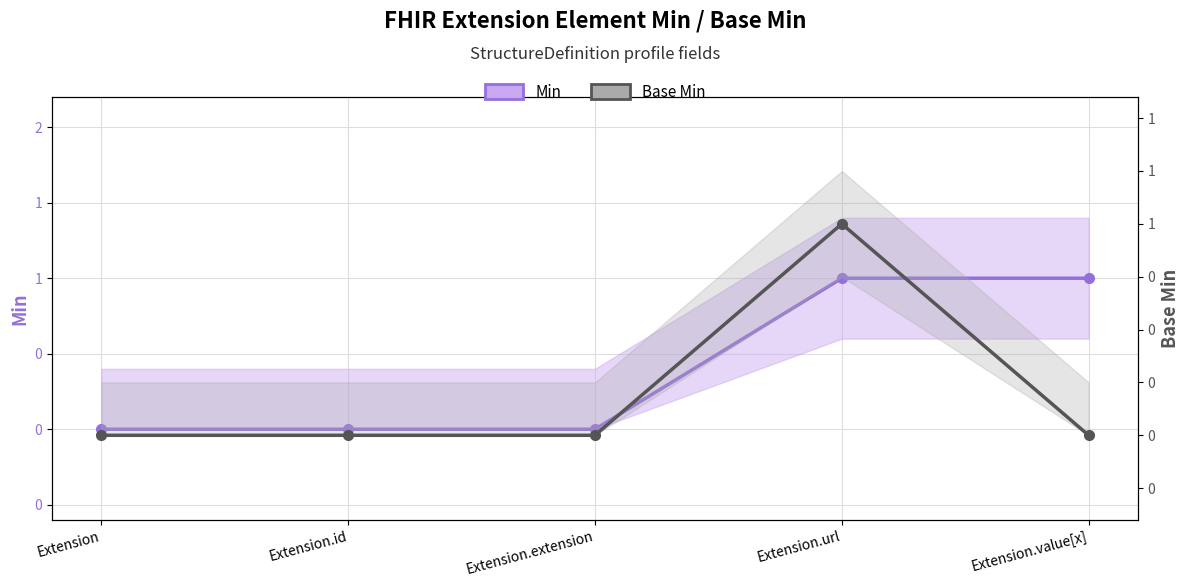

How many lines are shown in the chart?

2